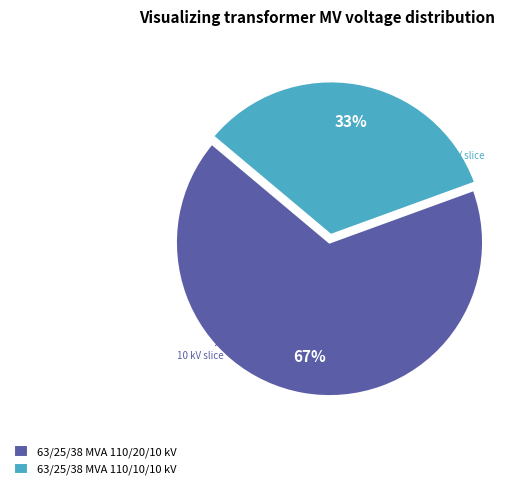

To the nearest percent, what portion does 63/25/38 MVA 110/10/10 kV represent?

33%